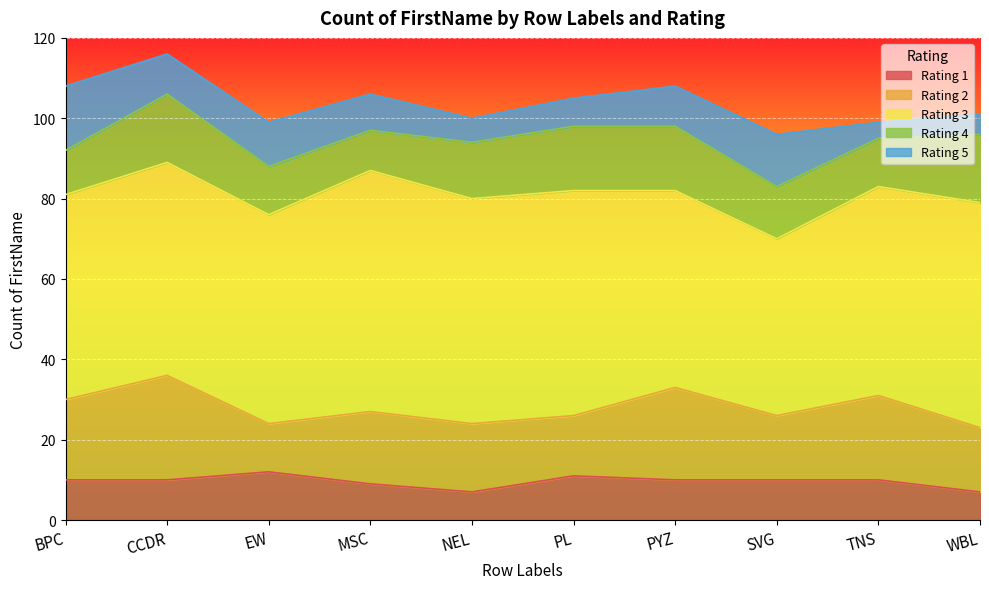

List the series in order of their peak value, lowest first.

1, 5, 4, 2, 3